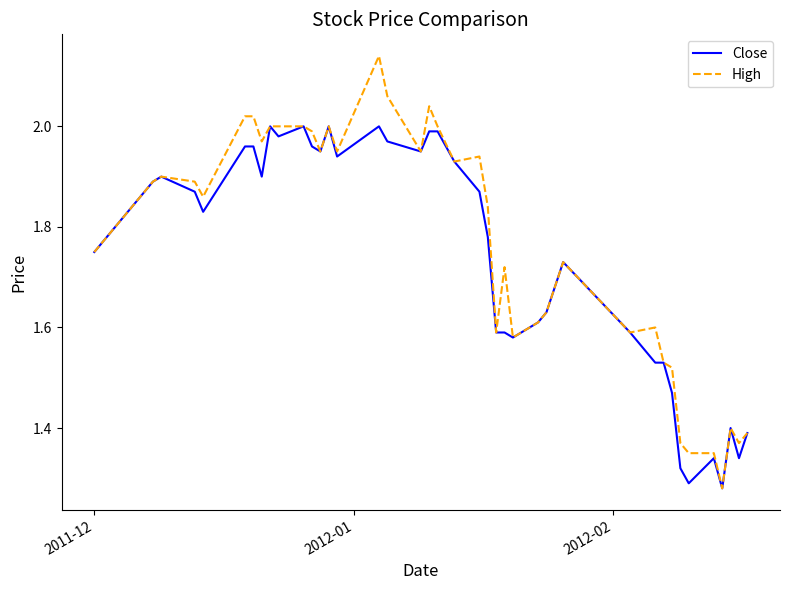

List the series in order of their peak value, highest first.

High, Close